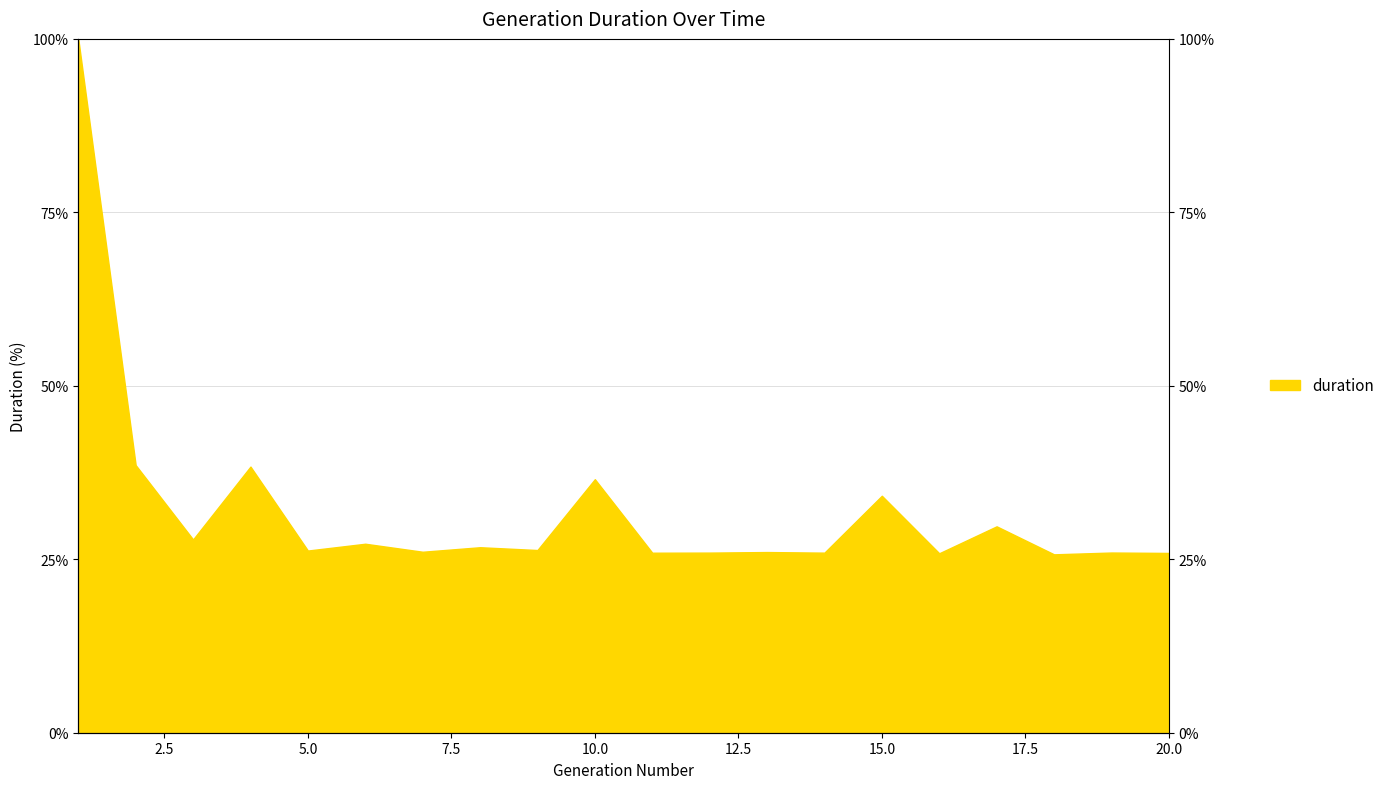

What is the approximate value at 16?

25.9